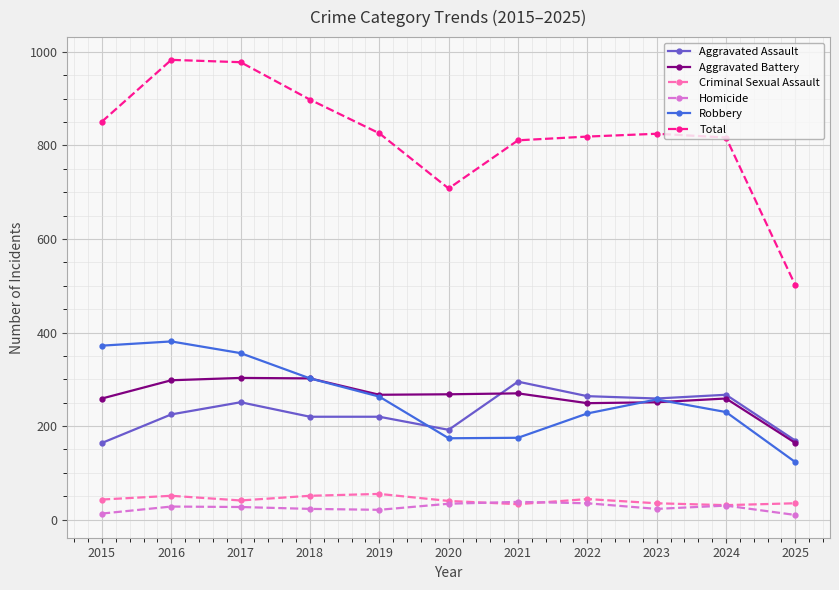

What is the sum of the Homicide values at 2024 and 2016?

58